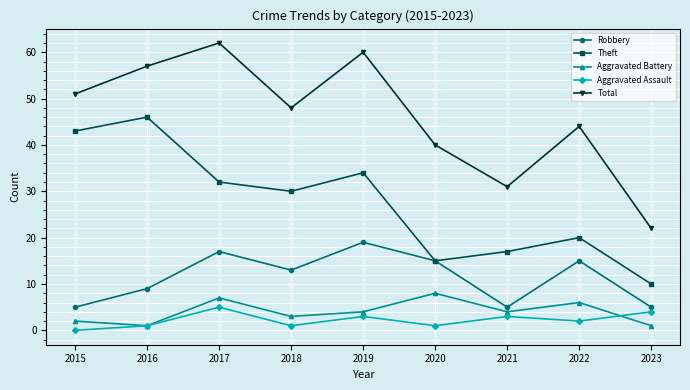

Reading right to left, list all the values displayed in this chart.

Robbery: 5	15	5	15	19	13	17	9	5
Theft: 10	20	17	15	34	30	32	46	43
Aggravated Battery: 1	6	4	8	4	3	7	1	2
Aggravated Assault: 4	2	3	1	3	1	5	1	0
Total: 22	44	31	40	60	48	62	57	51